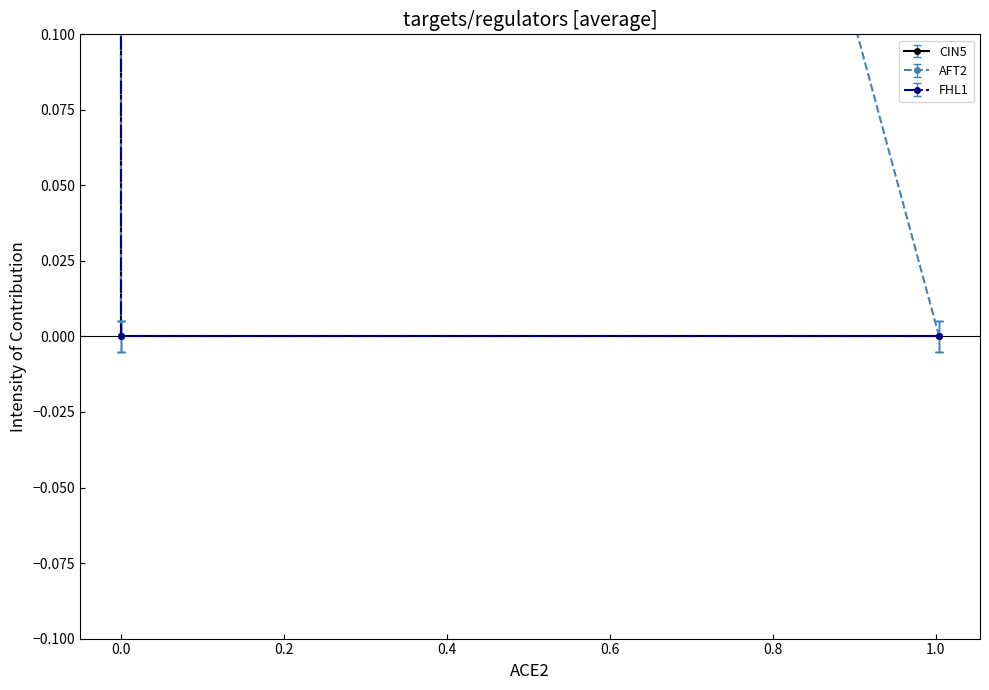

What are all the series names shown in the legend?

CIN5, AFT2, FHL1